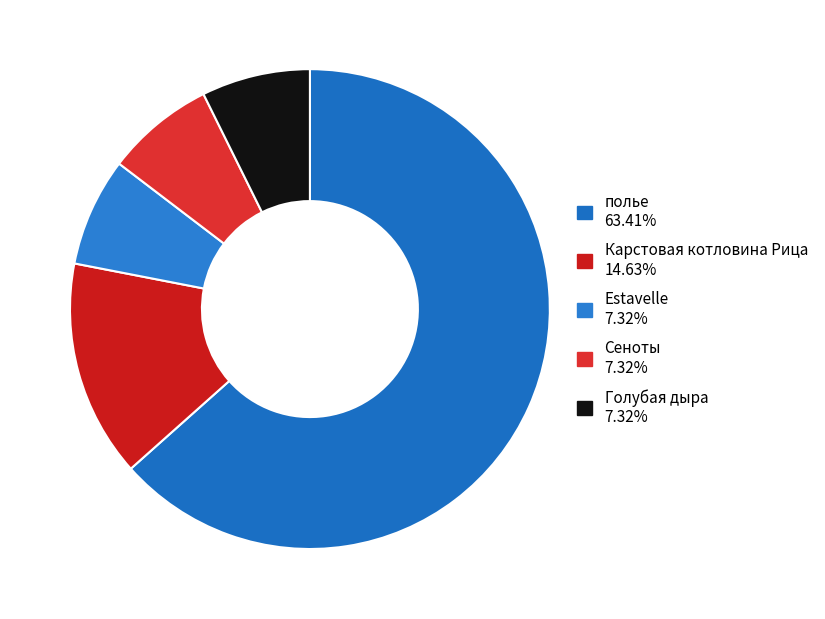

Count the number of slices in the pie.

5